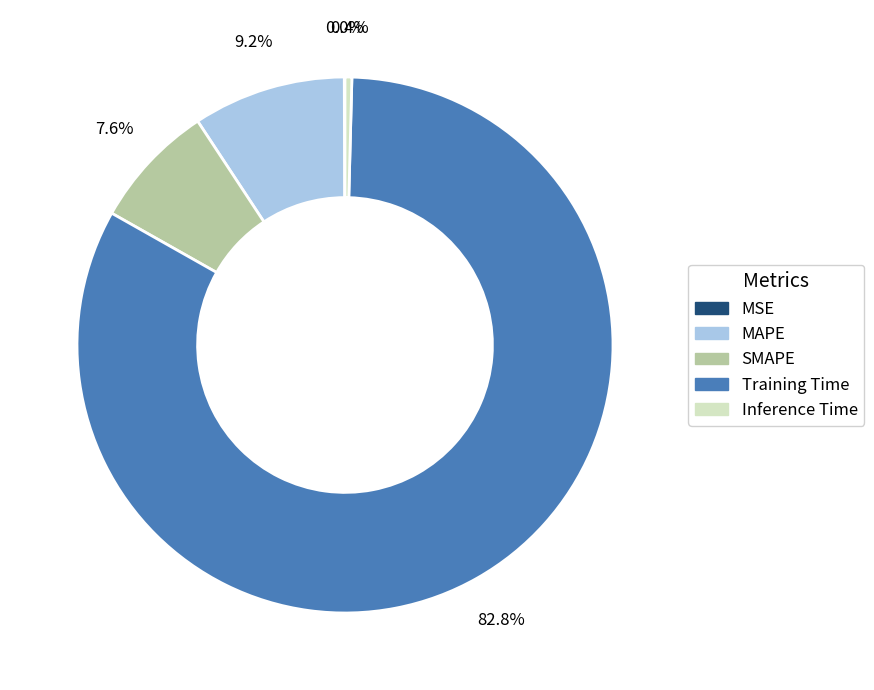

To the nearest percent, what portion does MAPE represent?

9%